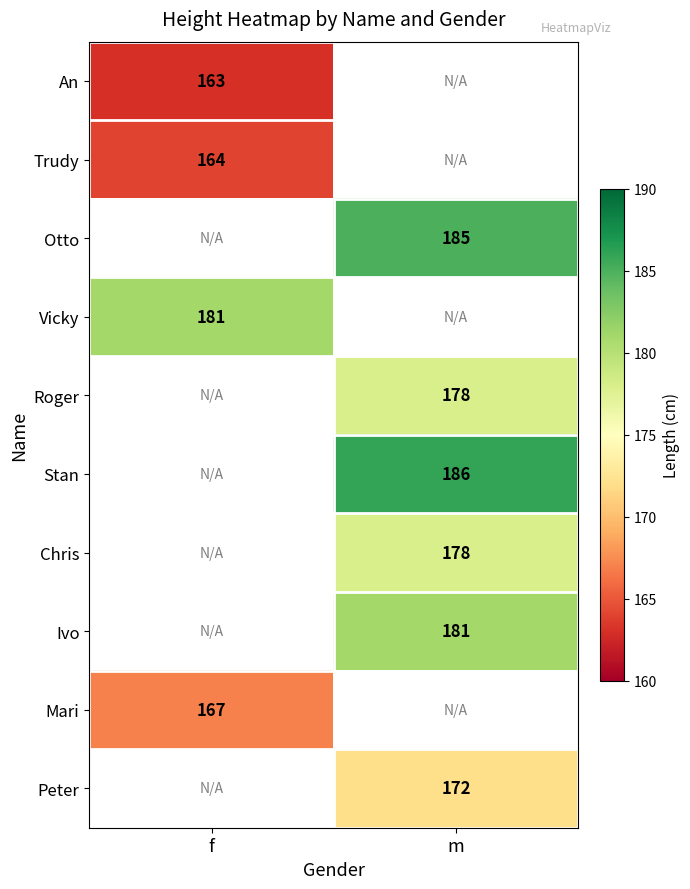

The Chris series shows 39 at m. True or false?

False